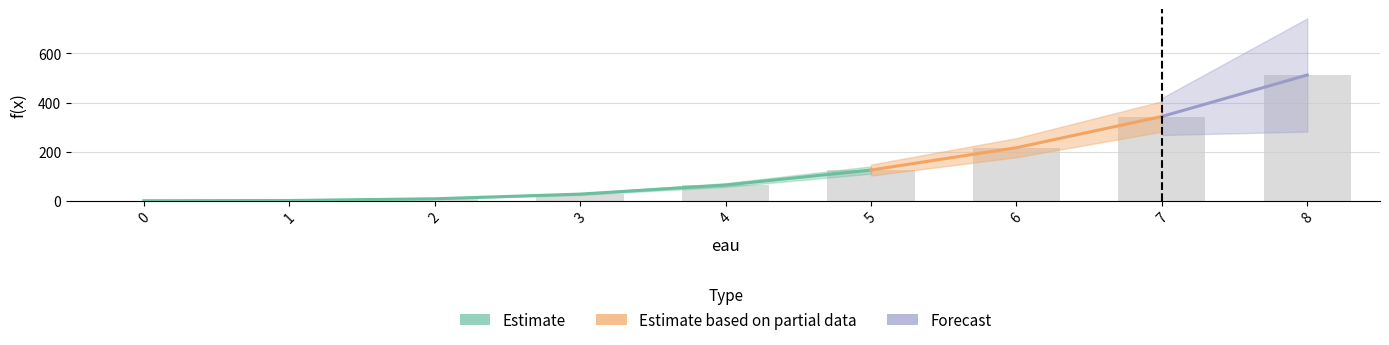

The value at 1 is 1. True or false?

True